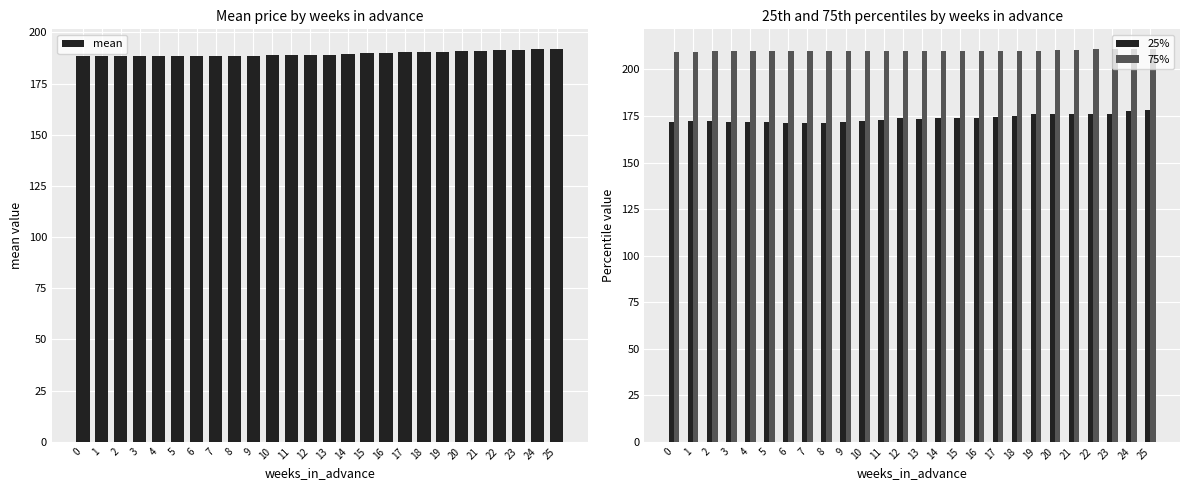

What is the sum of the 75% values at 18 and 7?

420.0